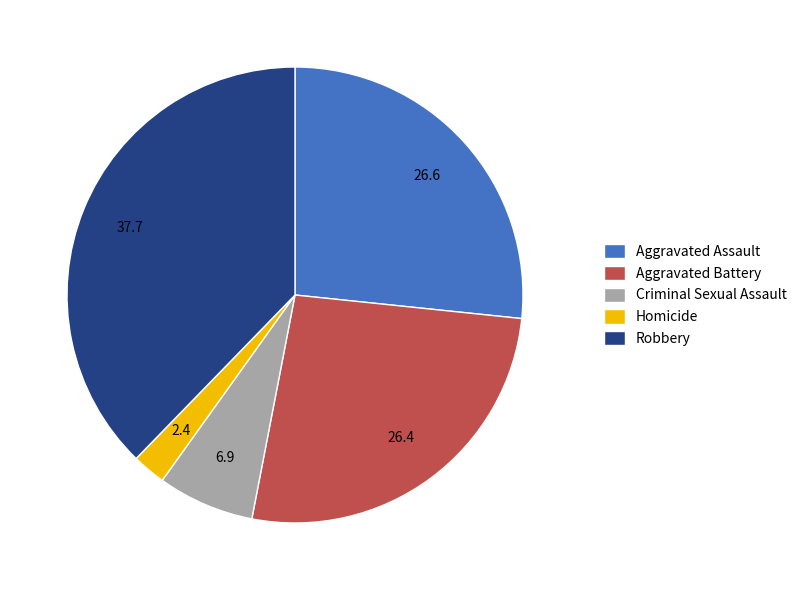

Count the number of slices in the pie.

5